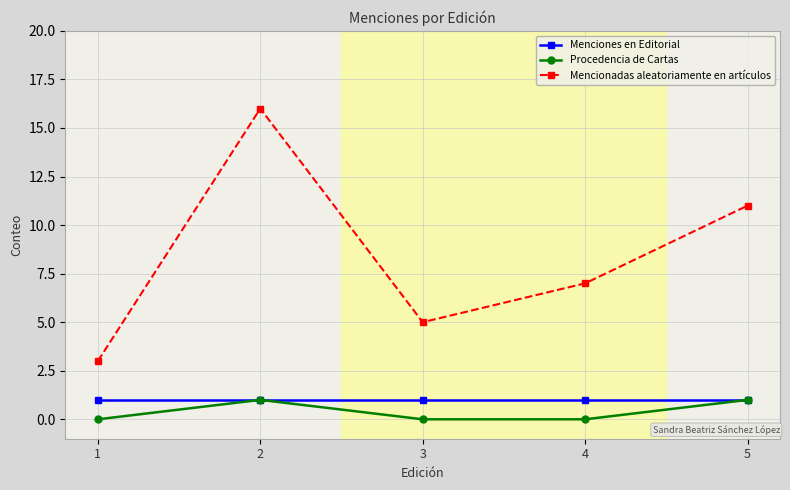

Reading left to right, what are all the values shown in this chart?

Menciones en Editorial: 1	1	1	1	1
Procedencia de Cartas: 0	1	0	0	1
Mencionadas aleatoriamente en artículos: 3	16	5	7	11